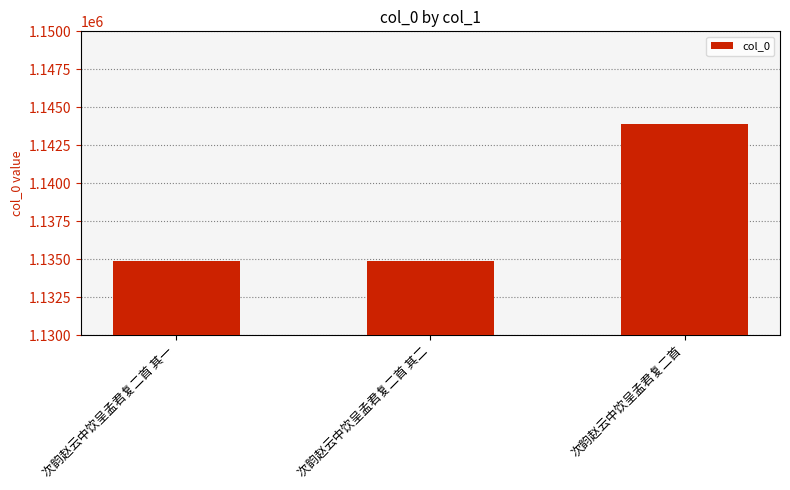

Between 次韵赵云中饮呈孟君复二首 and 次韵赵云中饮呈孟君复二首 其一, which is larger?

次韵赵云中饮呈孟君复二首